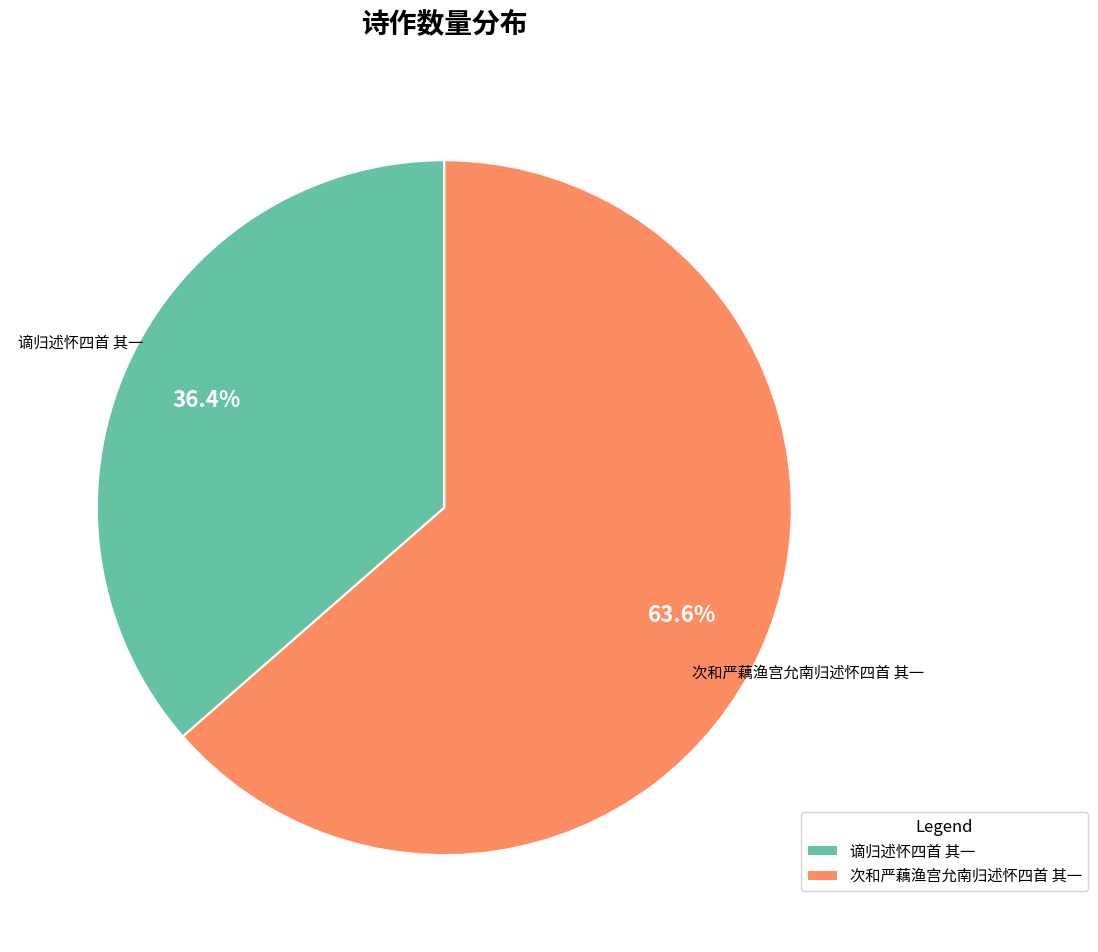

Combined, do 谪归述怀四首 其一 and 次和严藕渔宫允南归述怀四首 其一 account for over 50%?

Yes